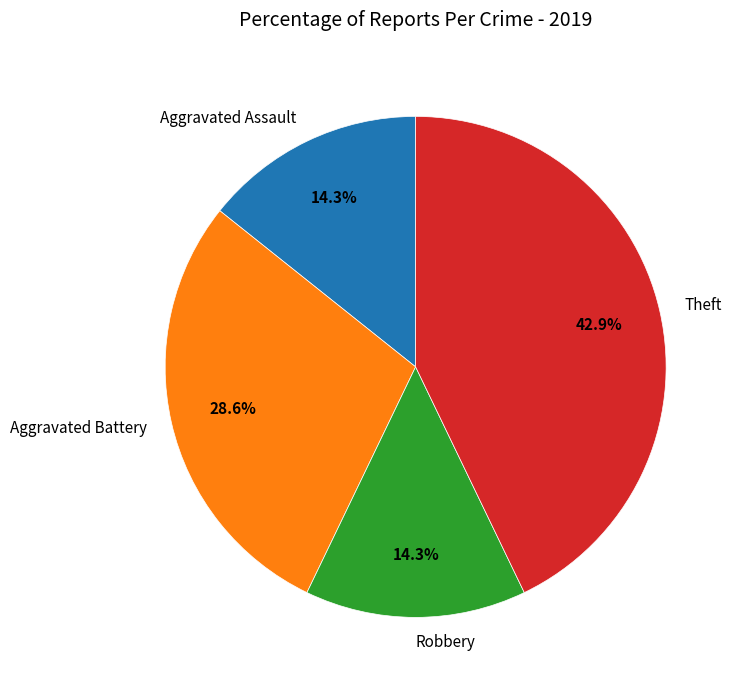

How many segments does this pie chart have?

4